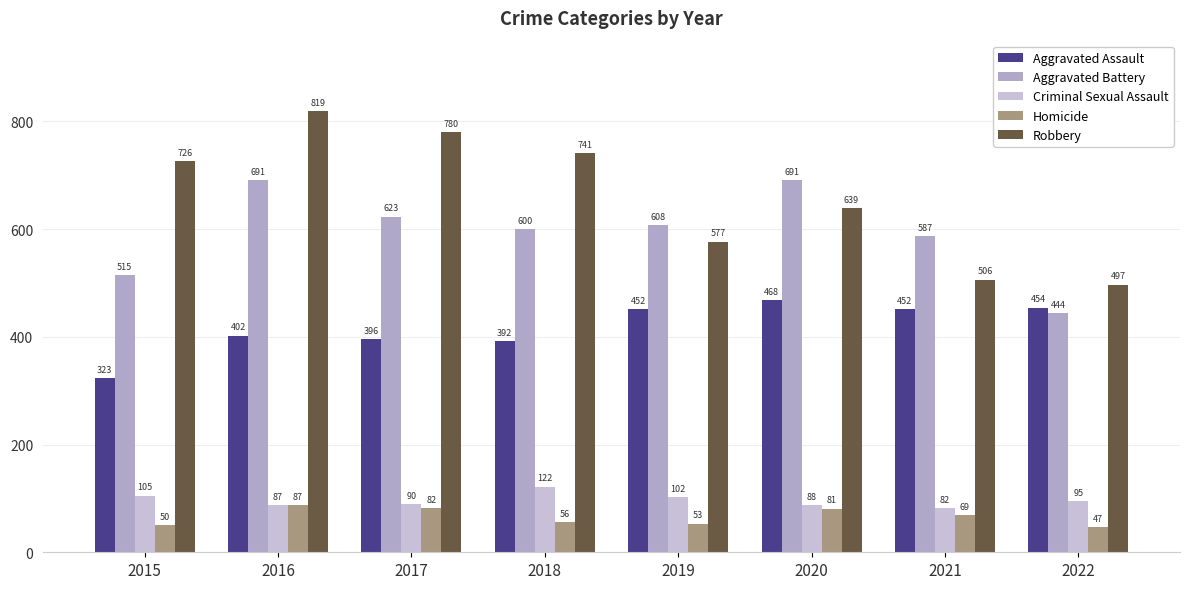

What is the approximate value of Aggravated Assault at 2021?

452